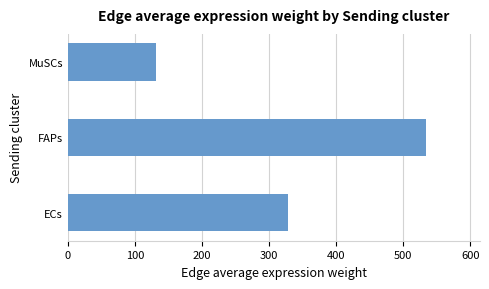

Is it true that the value at FAPs is 534.3?

True